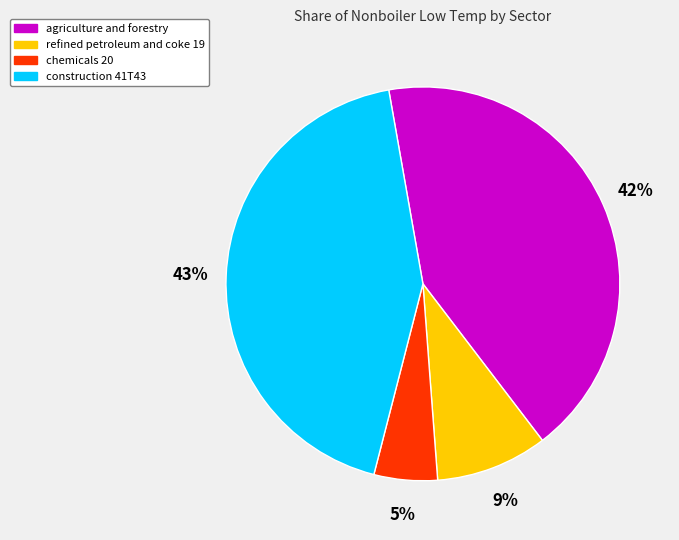

Is there a majority slice in this chart?

No